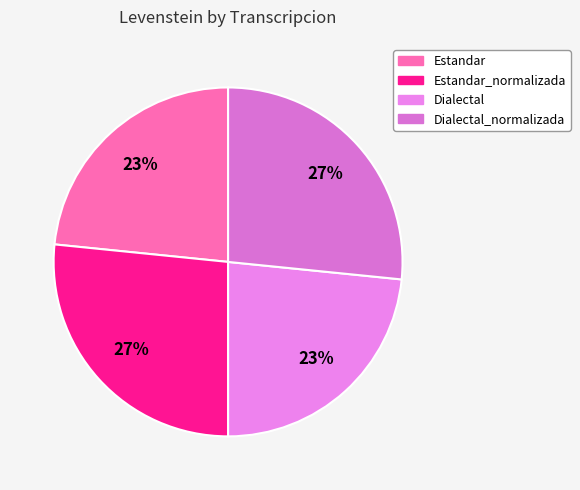

What is the smallest slice in the pie chart?

Estandar